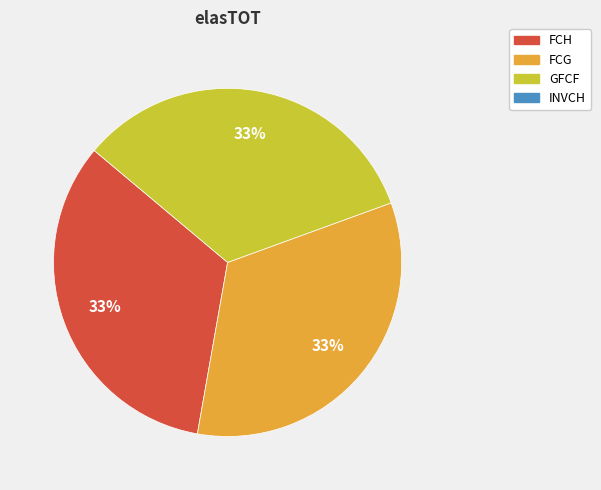

Is there a majority slice in this chart?

No